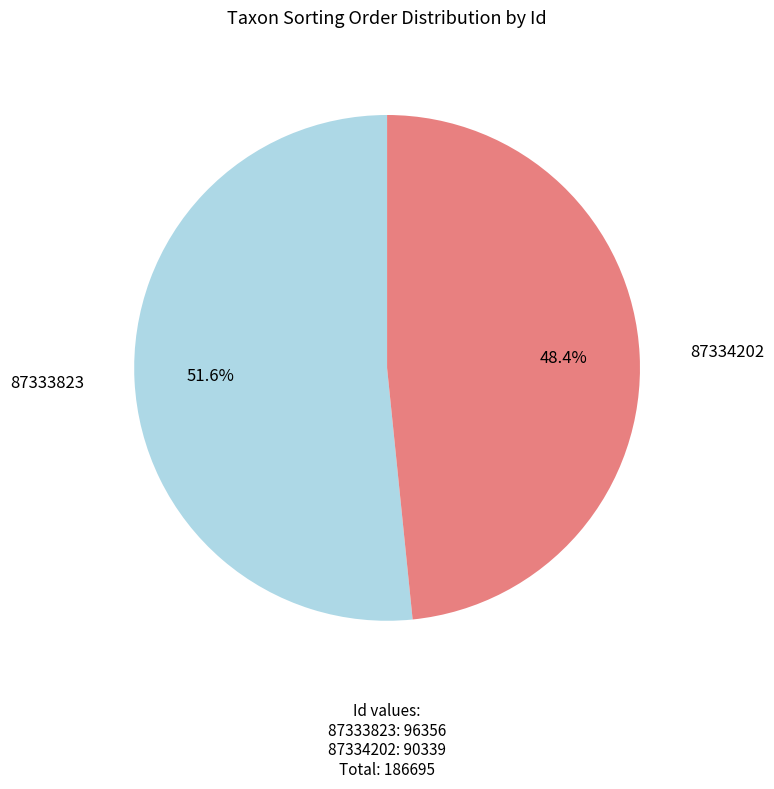

The 87334202 slice represents 61% of the pie. True or false?

False